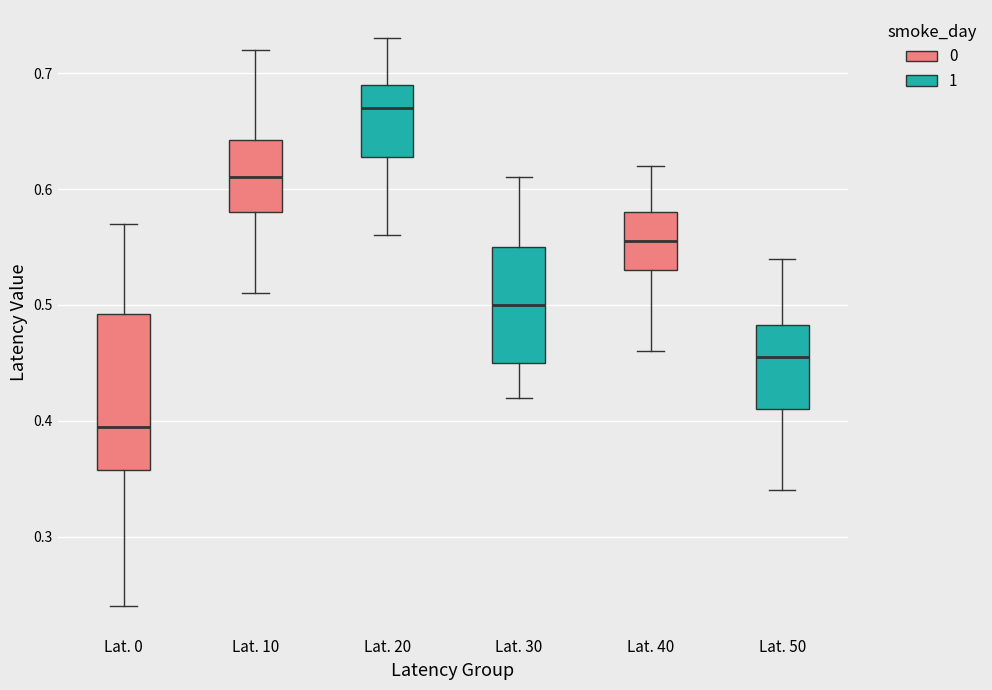

Reading left to right, transcribe this box plot: for each box, give where its median line is, the range the box spans, and where its two whiskers end, as read against the y-axis. The values are not printed on the chart, so give them approximately, as read against the axis.

Lat. 0: median 0.40, box 0.36 to 0.49, whiskers 0.24 to 0.57
Lat. 10: median 0.61, box 0.58 to 0.64, whiskers 0.51 to 0.72
Lat. 20: median 0.67, box 0.63 to 0.69, whiskers 0.56 to 0.73
Lat. 30: median 0.50, box 0.45 to 0.55, whiskers 0.42 to 0.61
Lat. 40: median 0.56, box 0.53 to 0.58, whiskers 0.46 to 0.62
Lat. 50: median 0.46, box 0.41 to 0.48, whiskers 0.34 to 0.54